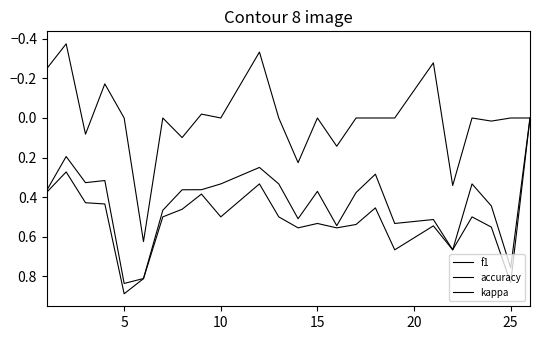

Does the chart display data point markers on the line(s)?

No